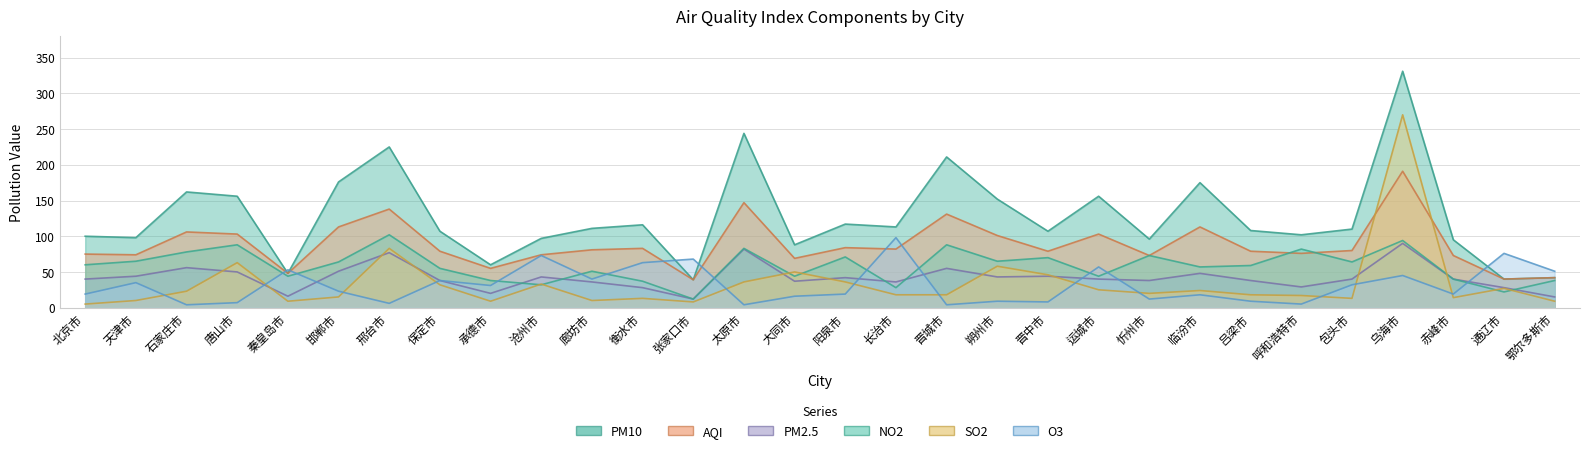

At how many categories does at least one series exceed 236?

2